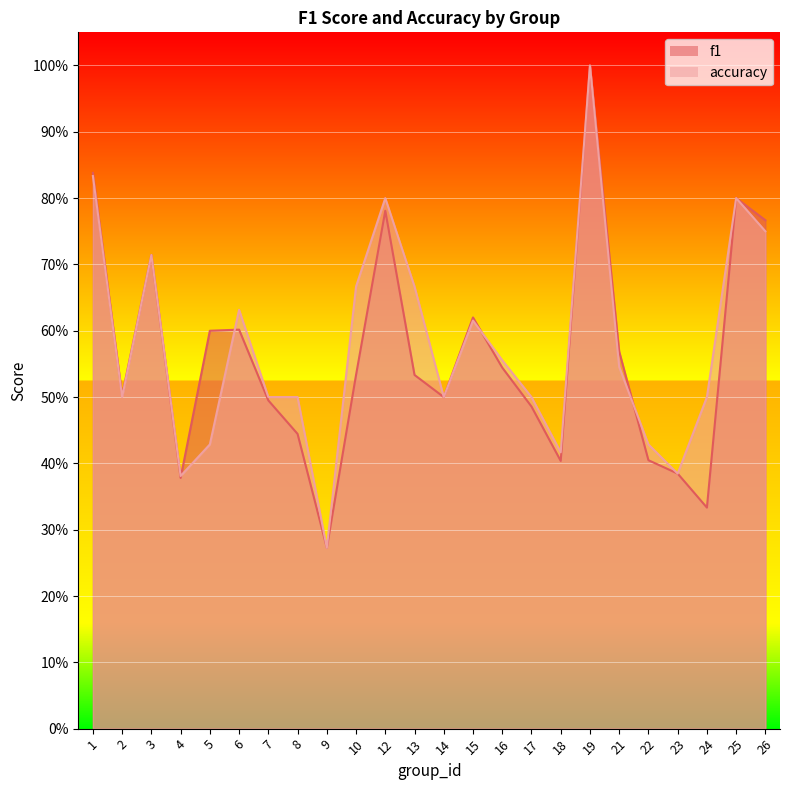

What is the difference between the second highest and minimum values in the accuracy series?

0.6